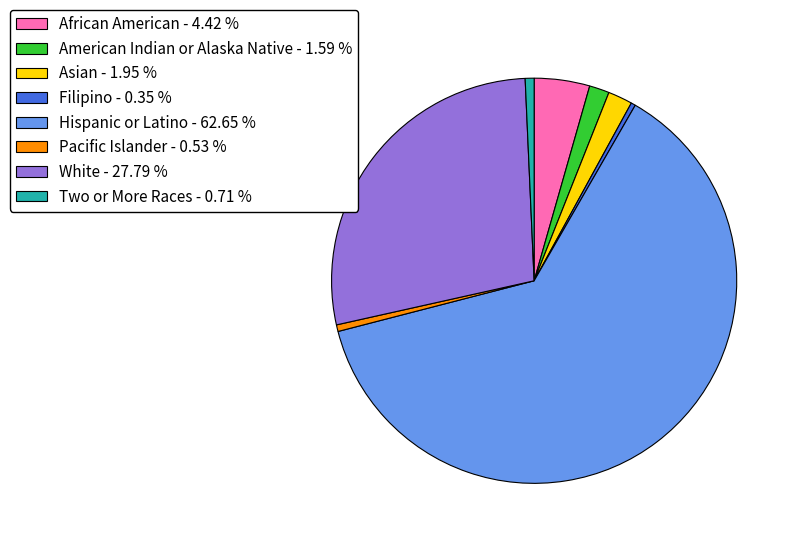

Combined, do Pacific Islander and American Indian or Alaska Native account for over 50%?

No